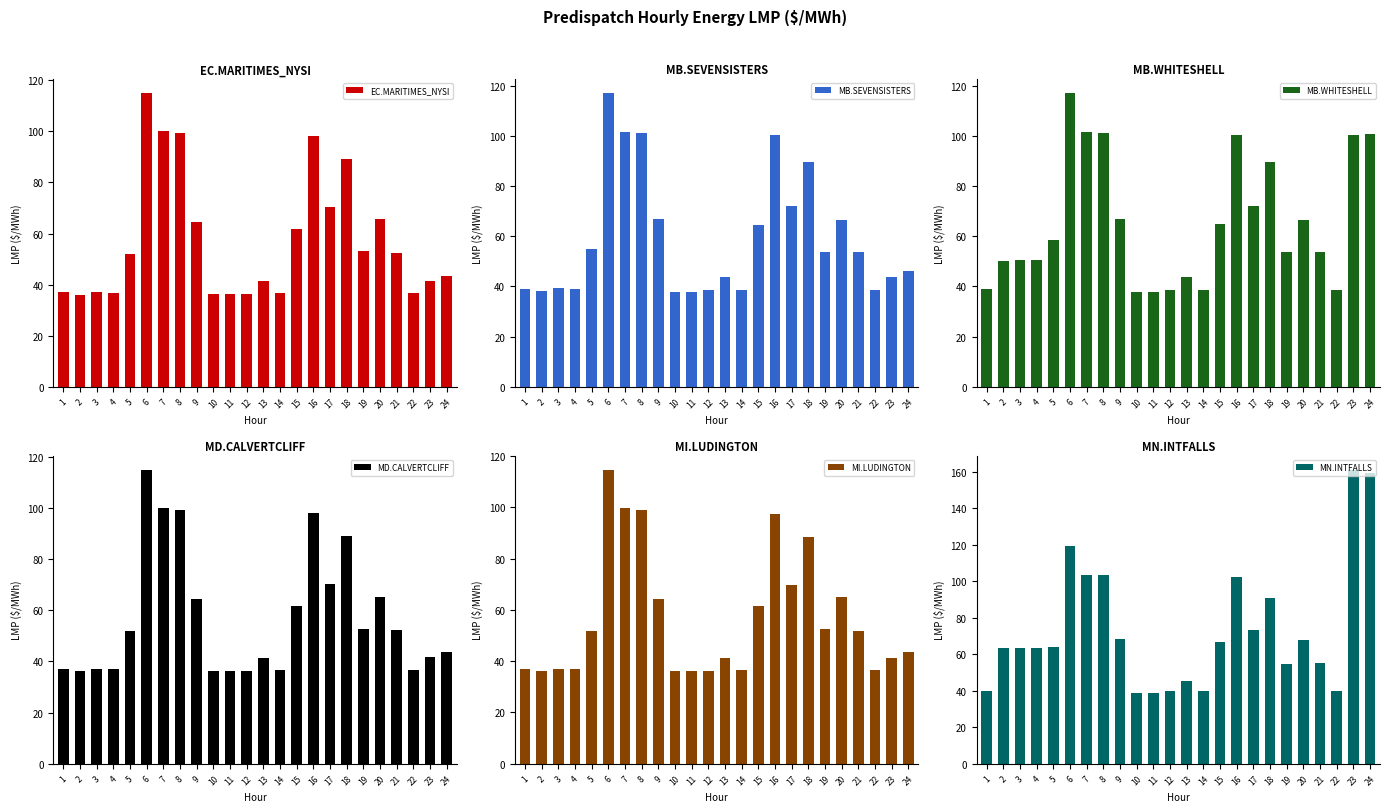

The value of MI.LUDINGTON at 7 is 27.4. True or false?

False